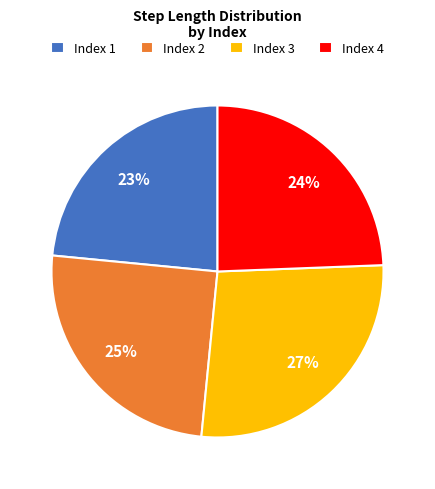

To the nearest percent, what portion does Index 4 represent?

24%